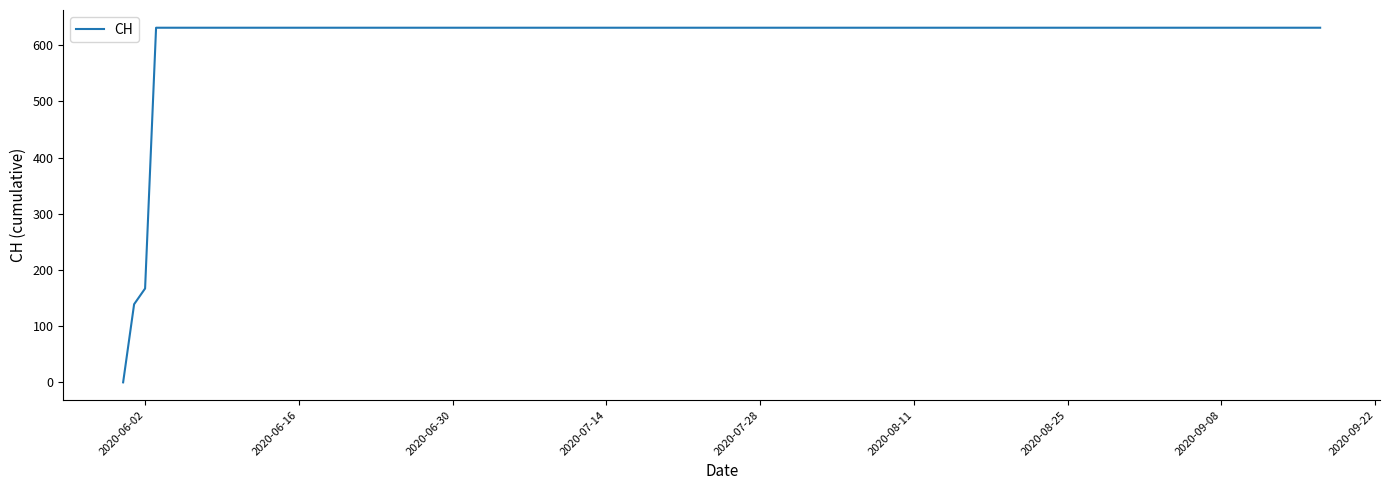

What is the maximum value shown in the chart?

631